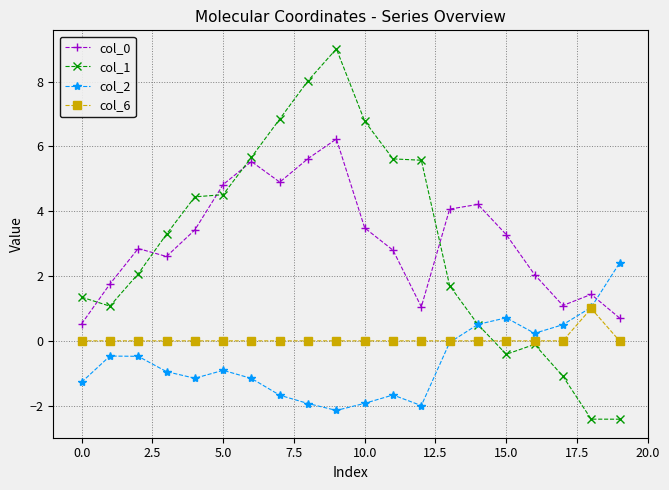

Which series has the largest range (max minus min)?

col_1